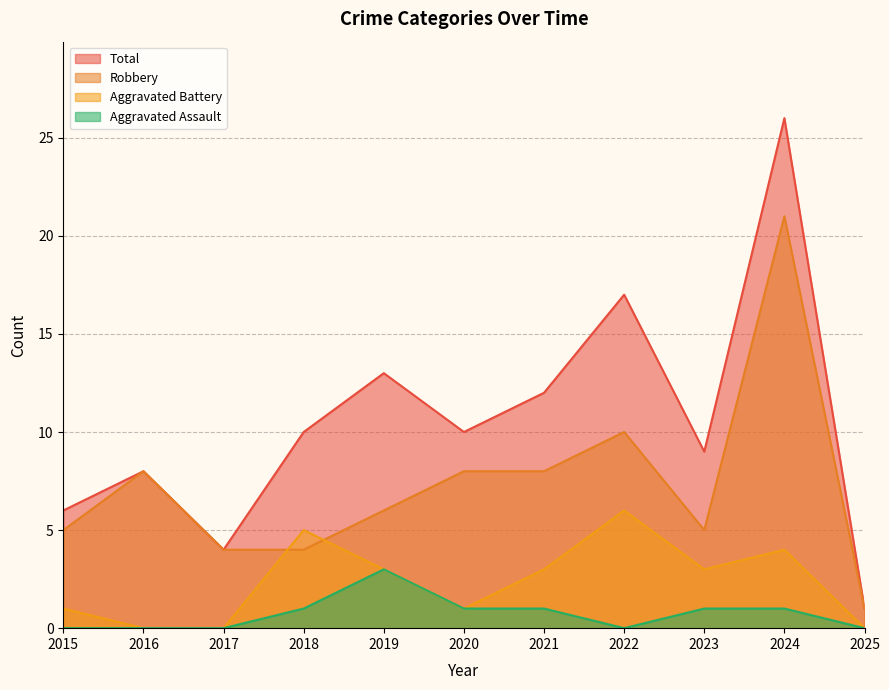

Which series has the largest total across all categories?

Total